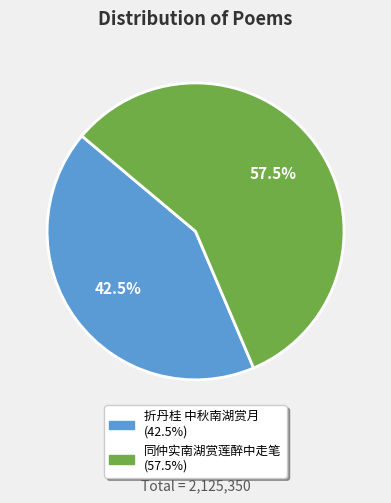

How many slices are in this pie chart?

2